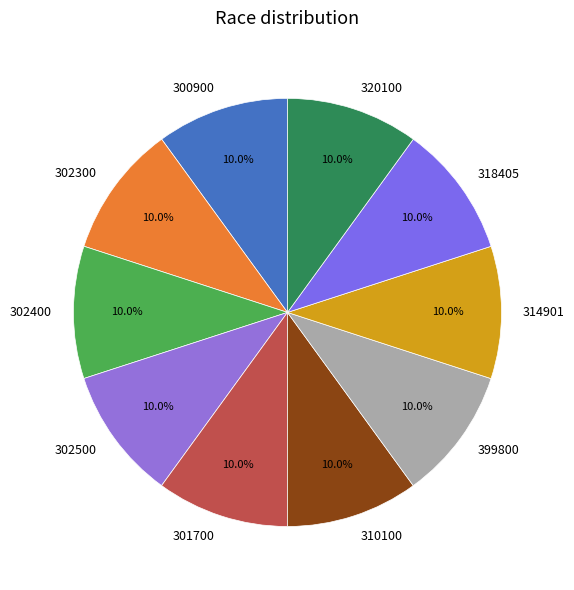

To the nearest percent, what portion does 310100 represent?

10%